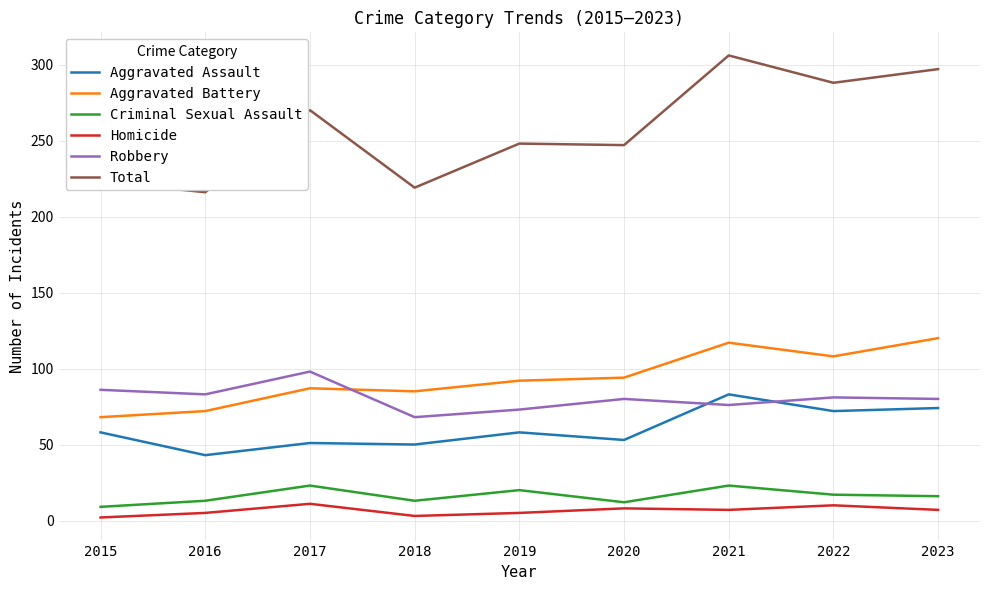

Which series changed the most between 2015 and 2021?

Total